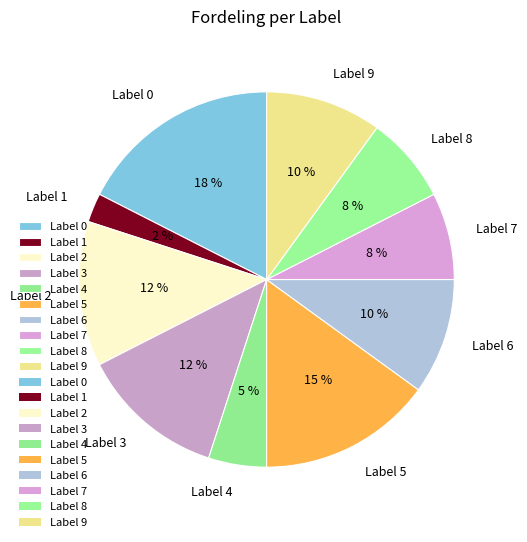

True or false: Label 6 accounts for 20% of the total.

False